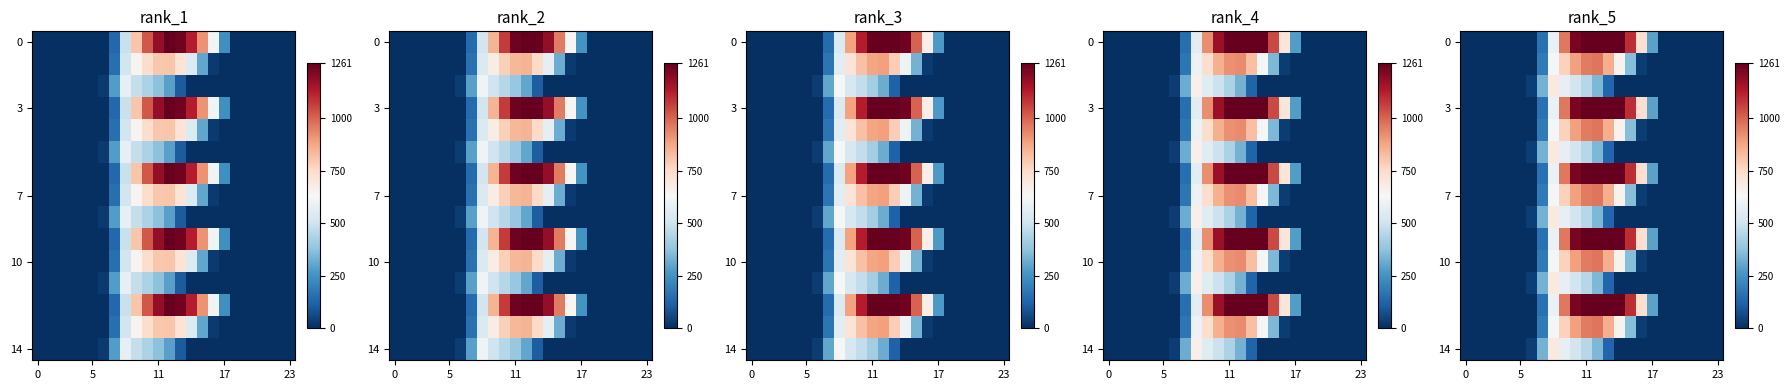

How many categories are shown in the chart?

24